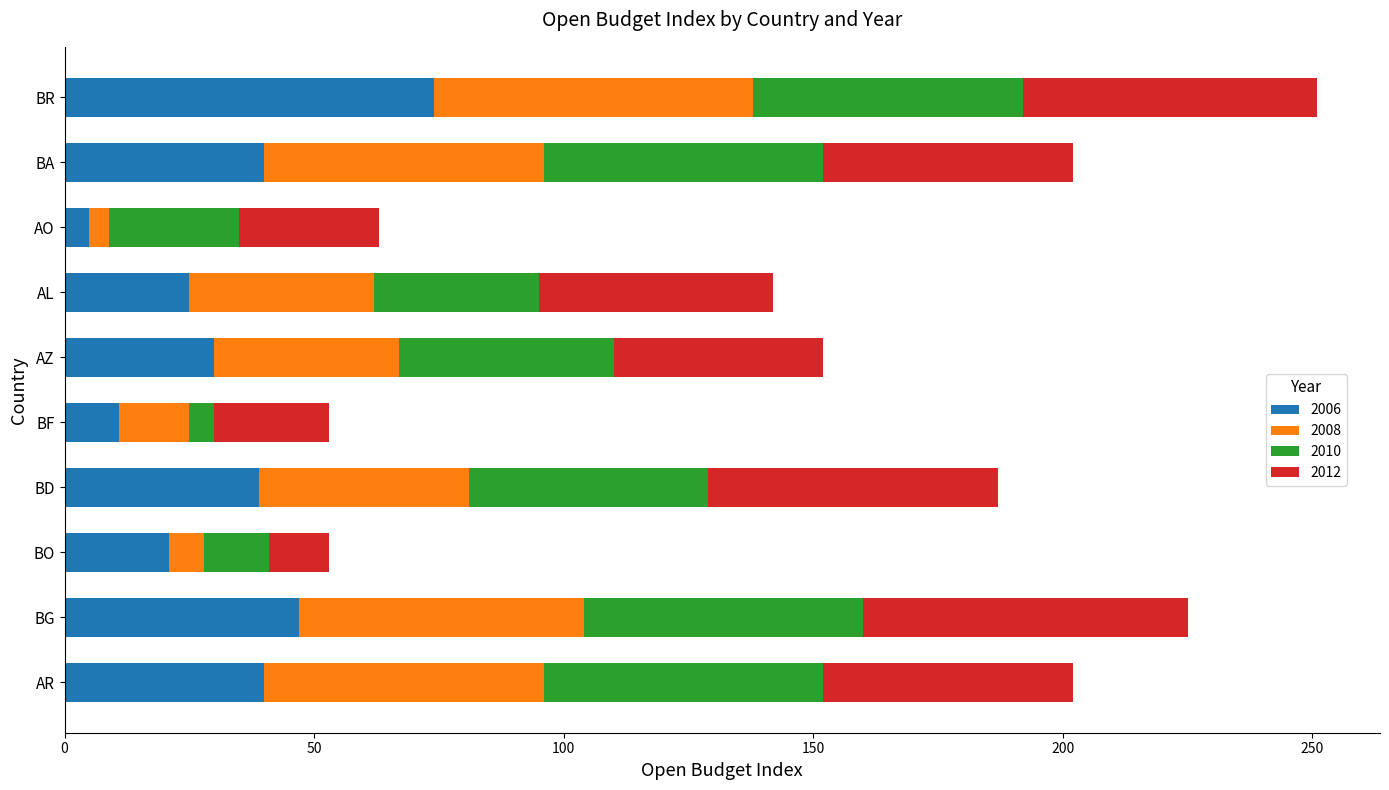

At which category is the sum across all series the highest?

BR